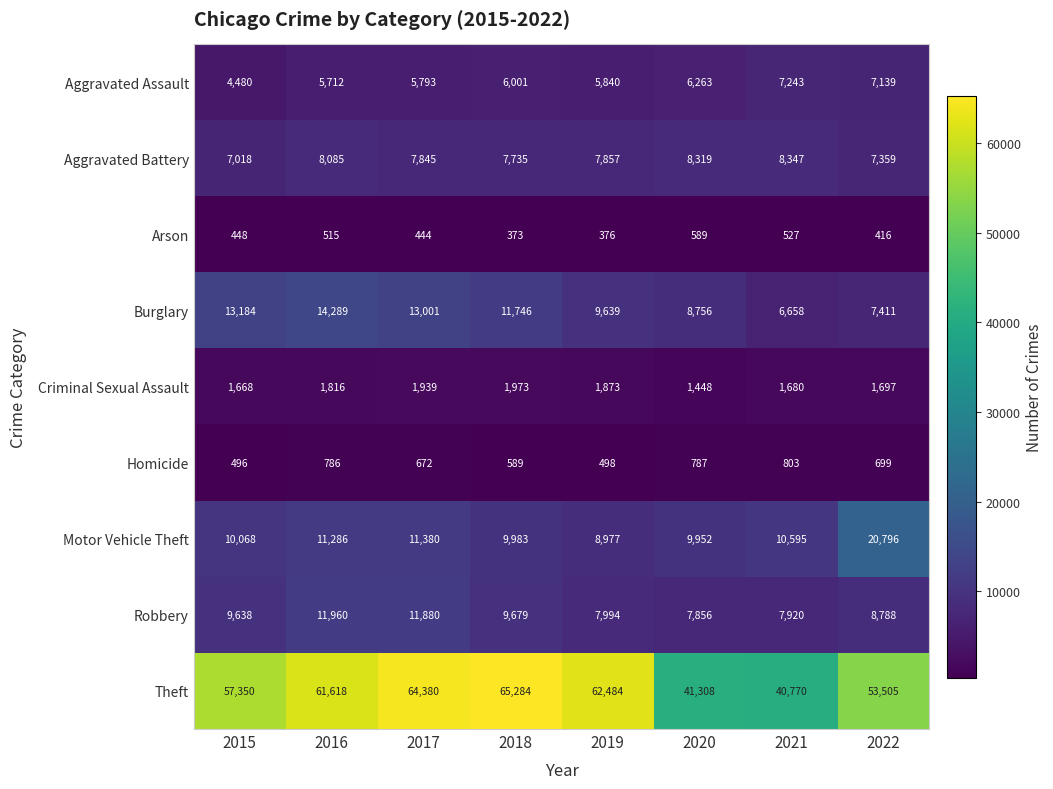

At which category does the chart reach its peak across all series?

2018